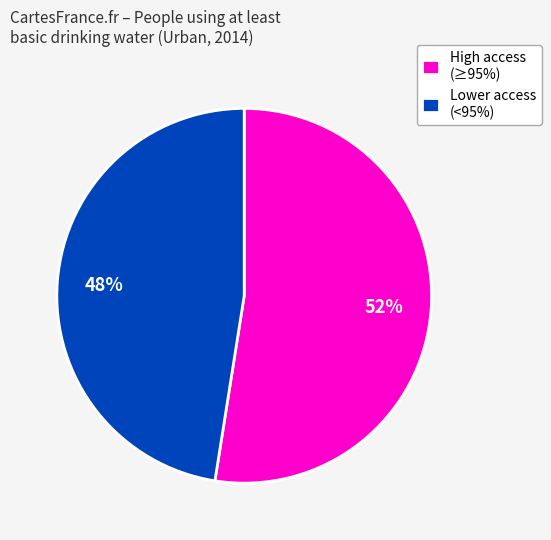

Combined, do High access (≥95%) and Lower access (<95%) account for over 50%?

Yes